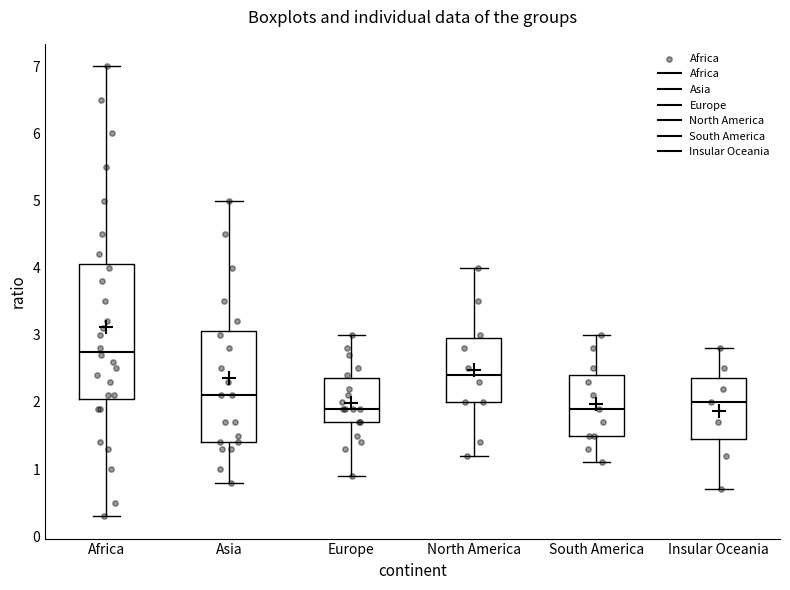

Where does the median line of the box for Africa sit on the y-axis? The values are not printed on the chart, so give them approximately, as read against the axis.

2.8